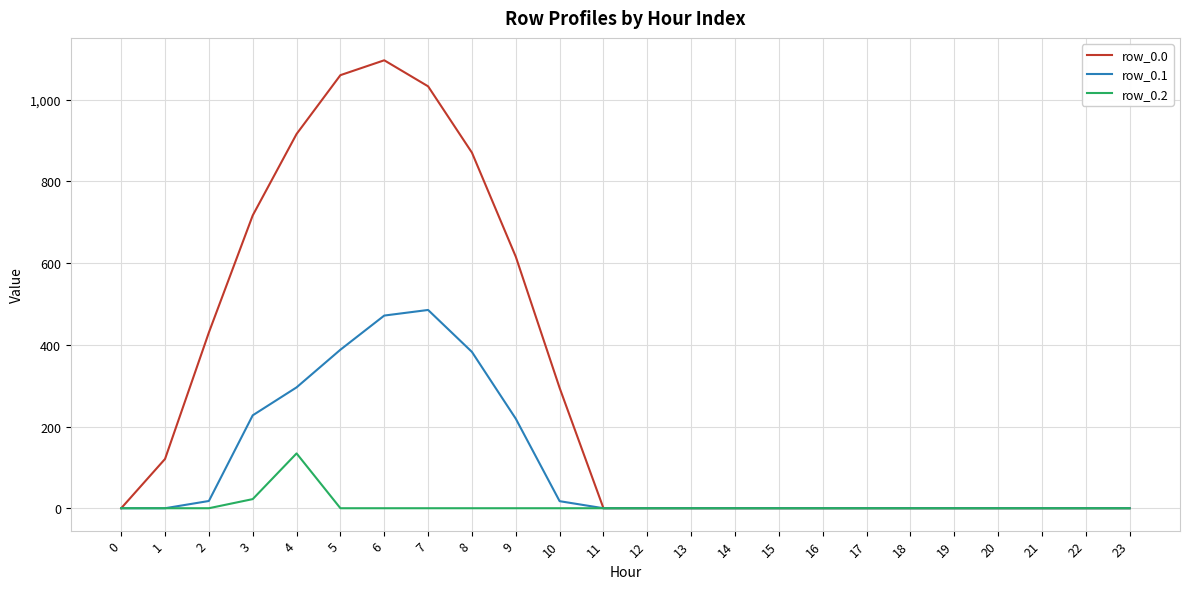

Count the number of categories in the chart.

24